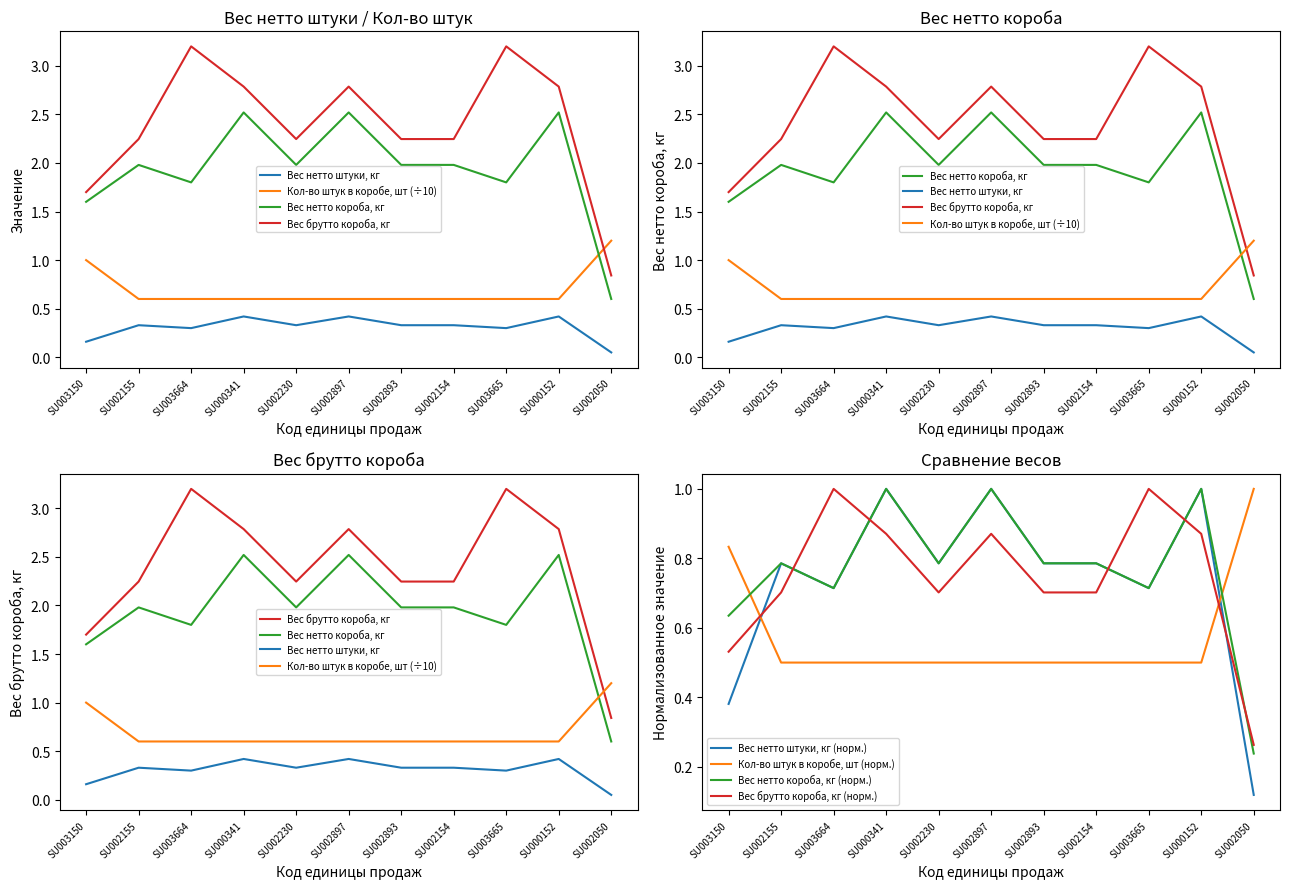

Read the Вес нетто штуки, кг value at SU002050.

0.1